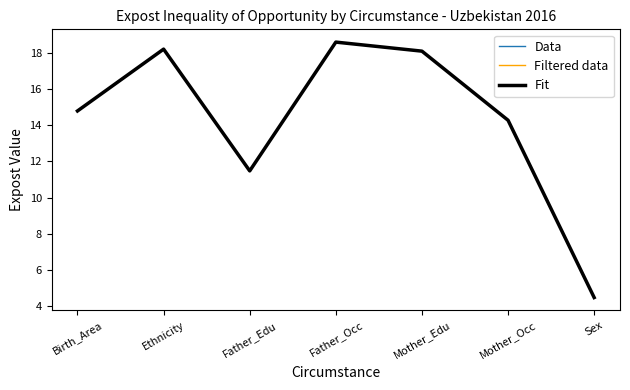

True or false: Data and Fit intersect in this chart.

False